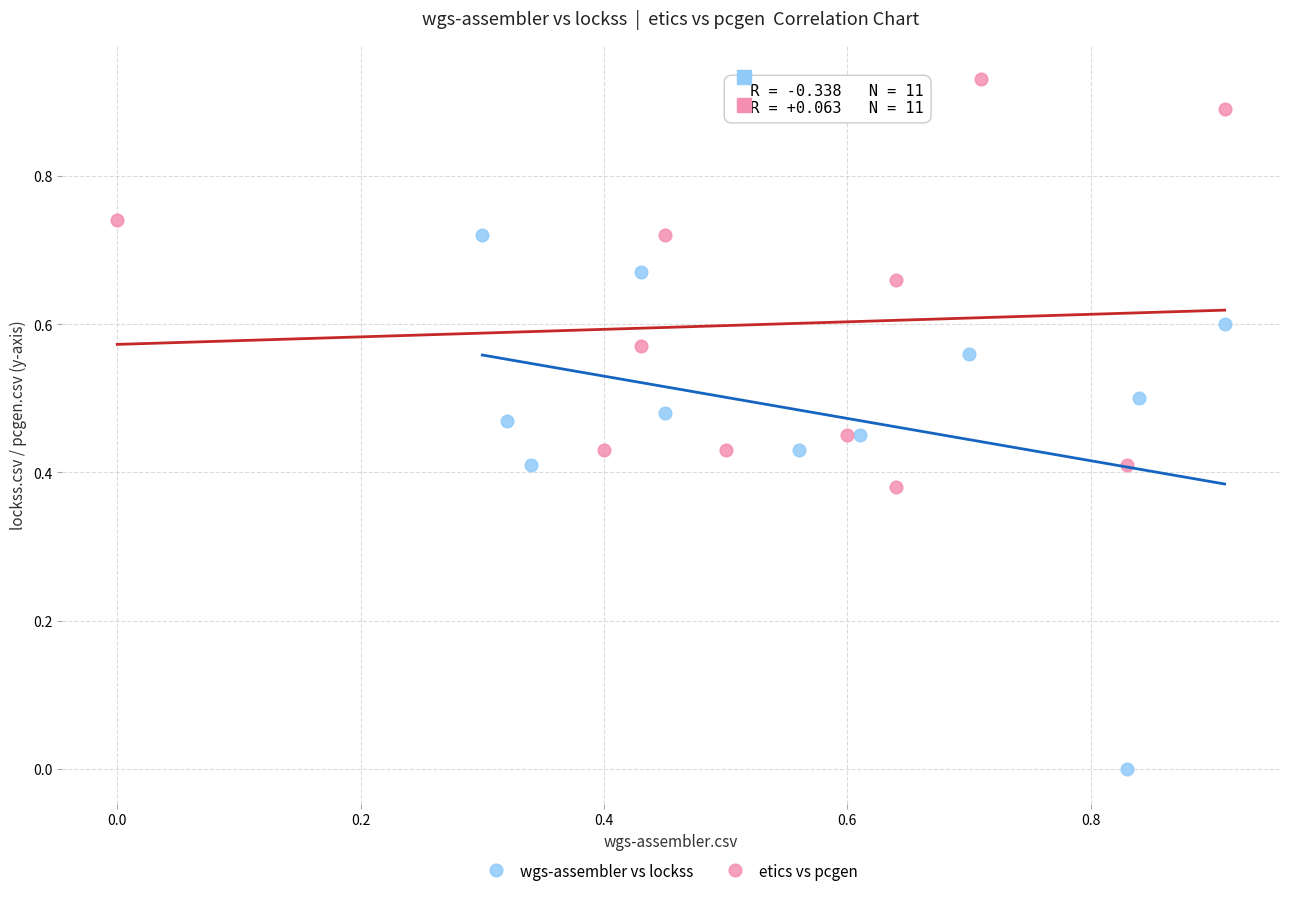

Which series contains the highest Y value?

etics vs pcgen